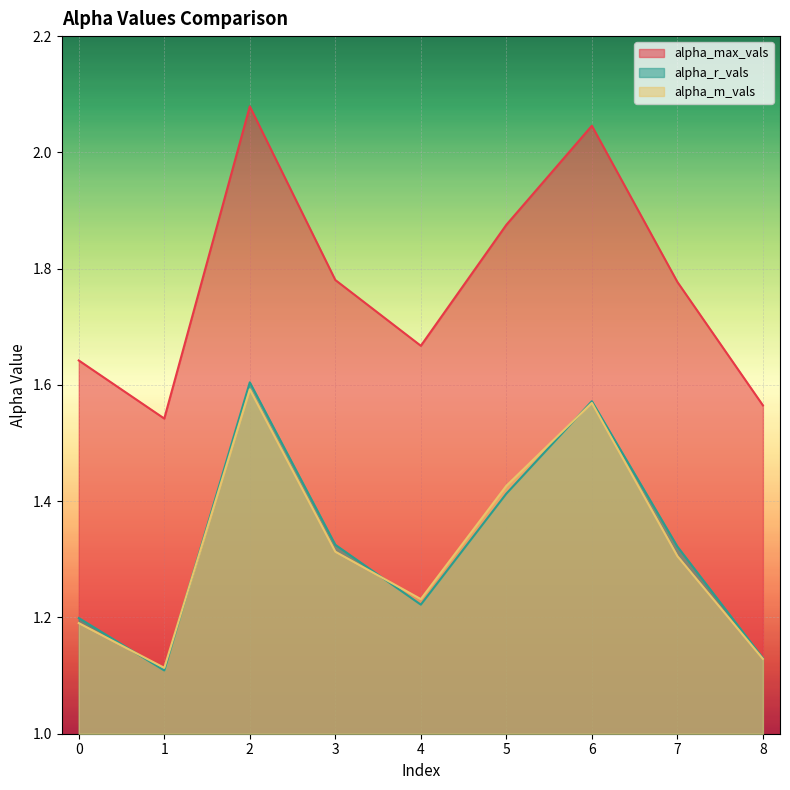

At which category does alpha_m_vals reach its first local valley?

1